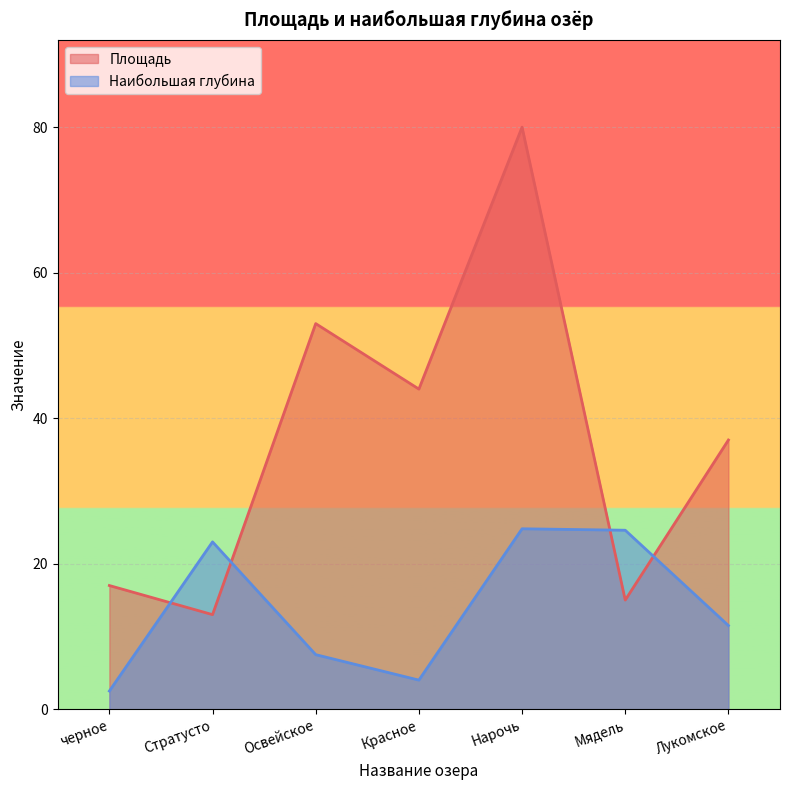

Is it true that Площадь equals 6.3 at Стратусто?

False